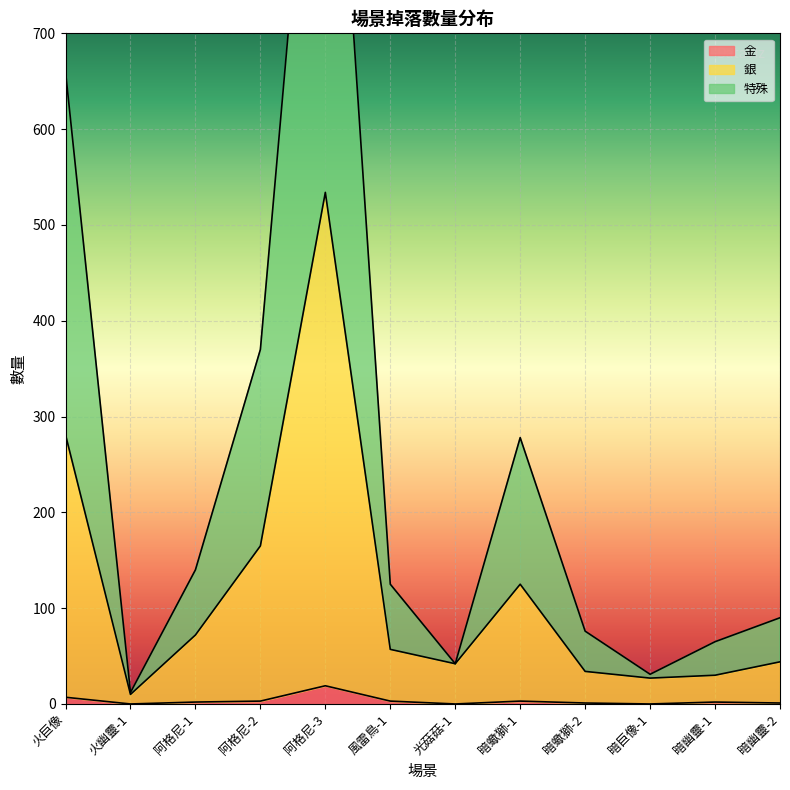

How many interior local valleys does the 銀 series have?

3